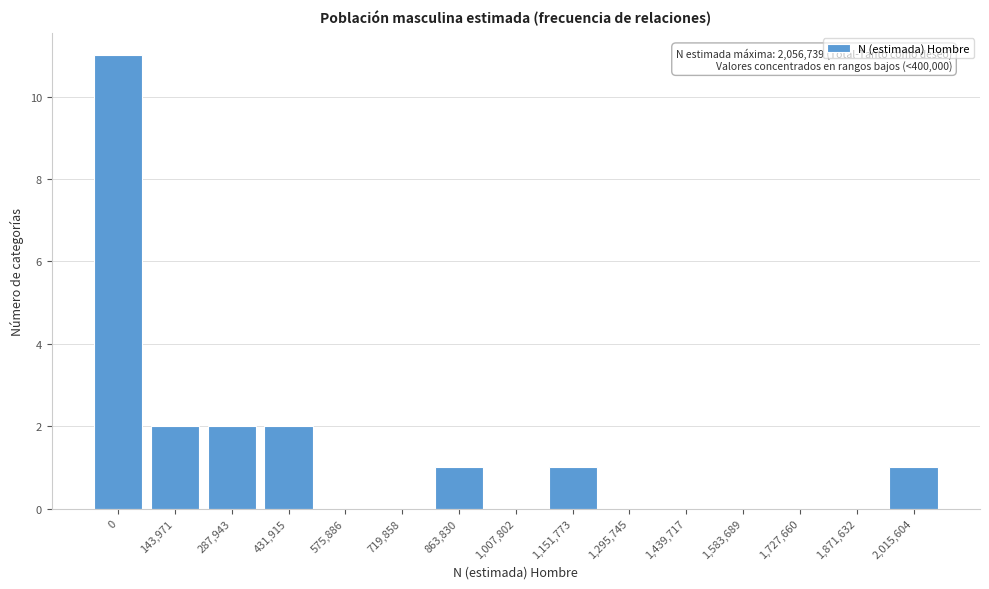

Reading left to right, extract all data points from this chart.

0=11	143,971=2	287,943=2	431,915=2	575,886=0	719,858=0	863,830=1	1,007,802=0	1,151,773=1	1,295,745=0	1,439,717=0	1,583,689=0	1,727,660=0	1,871,632=0	2,015,604=1